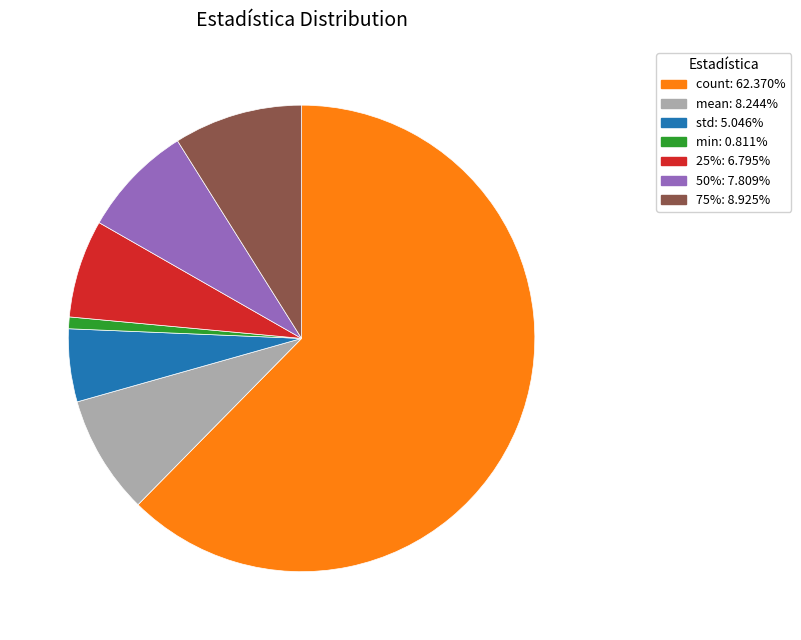

What is the ratio of the value at std to the value at mean?

0.6